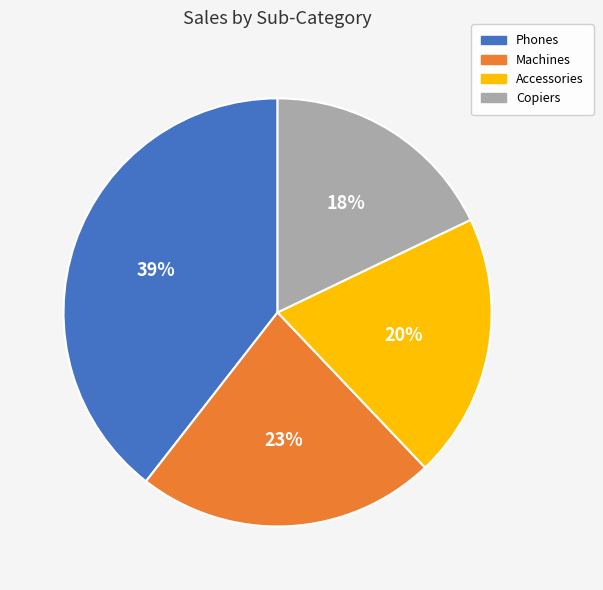

To the nearest percent, what percentage of the pie is Machines?

23%